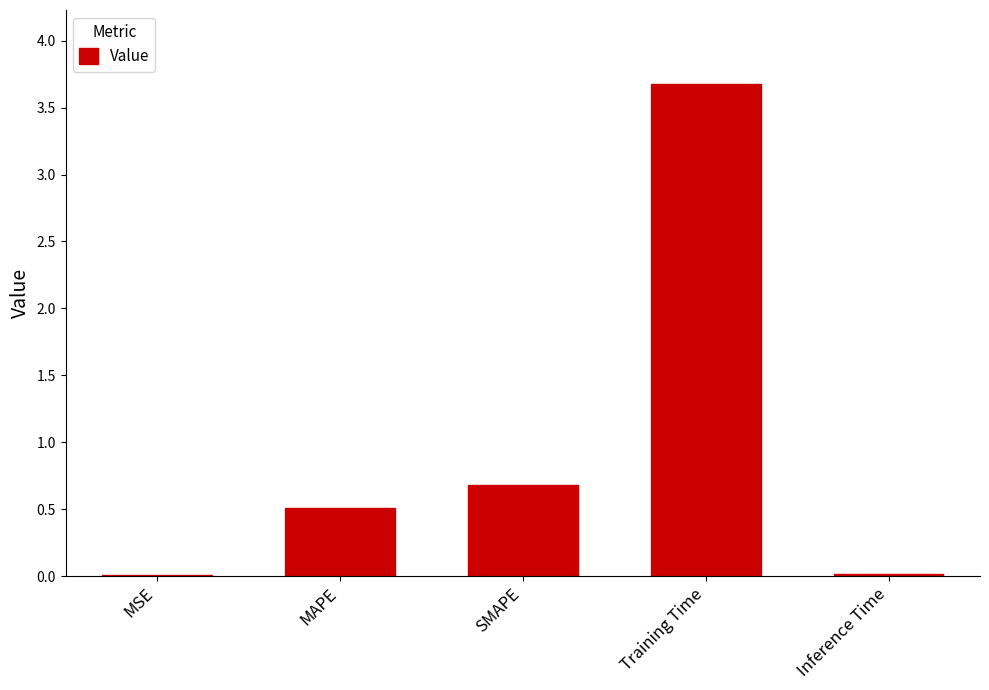

What is the sum of all values?

4.9